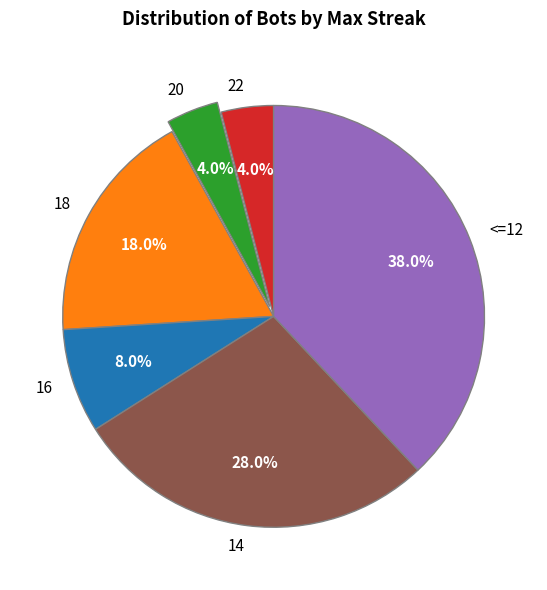

Count the number of slices in the pie.

6